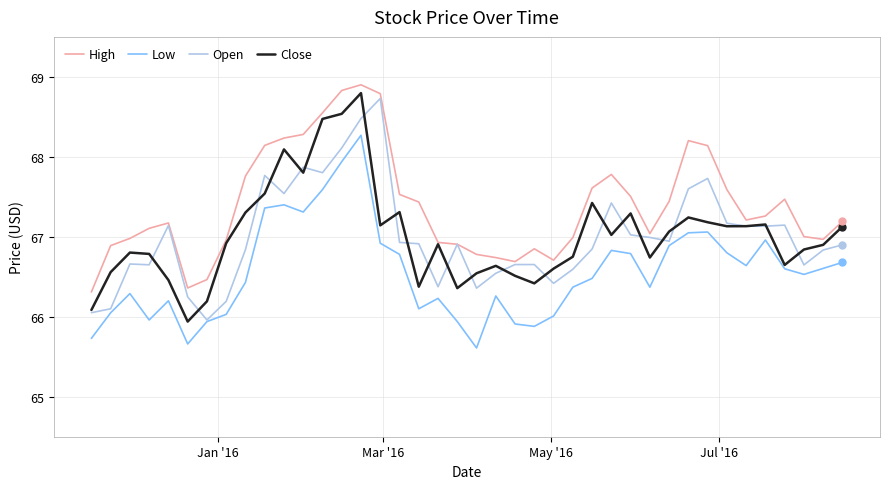

What is the minimum value for Close?

65.9